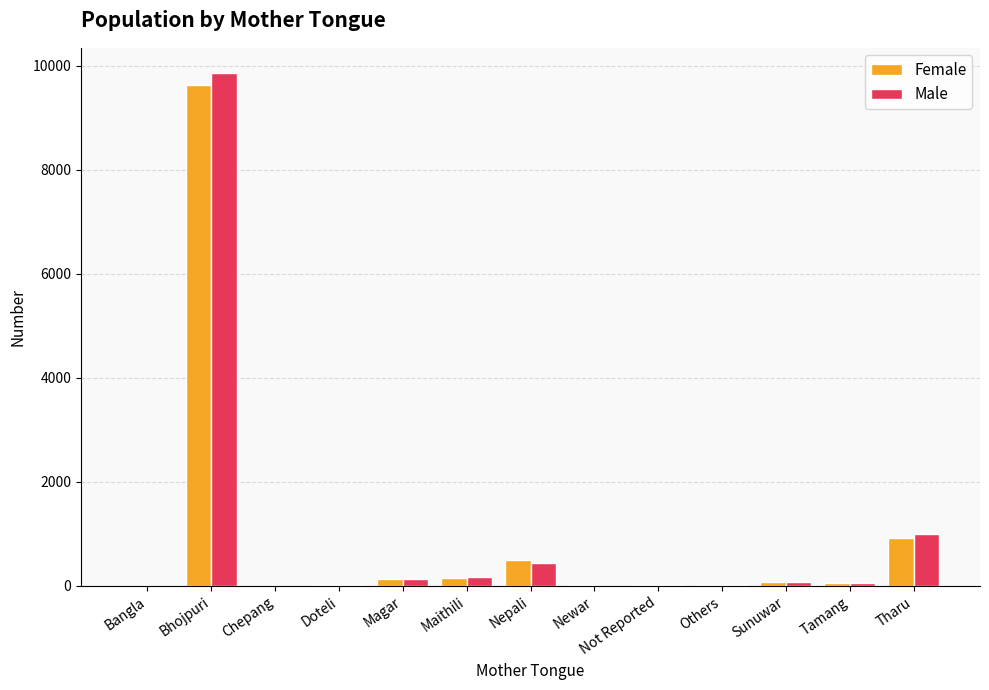

At which category is the sum across all series the highest?

Bhojpuri